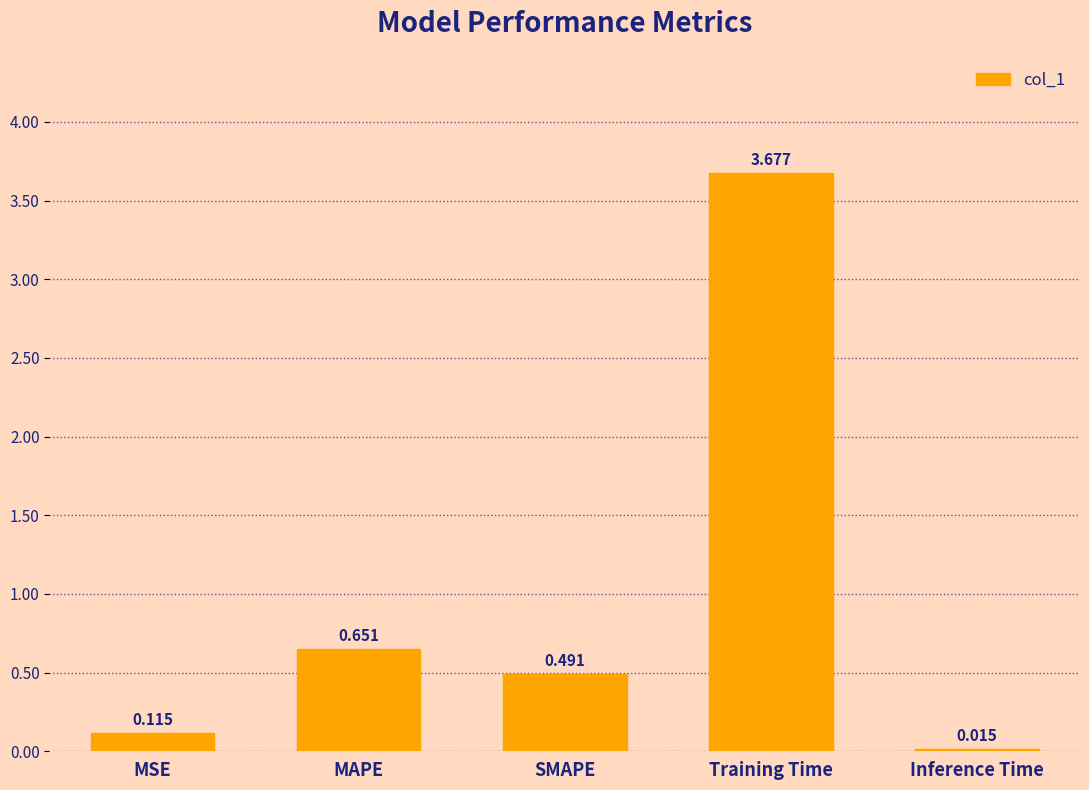

At which label is the value closest to 1?

MAPE